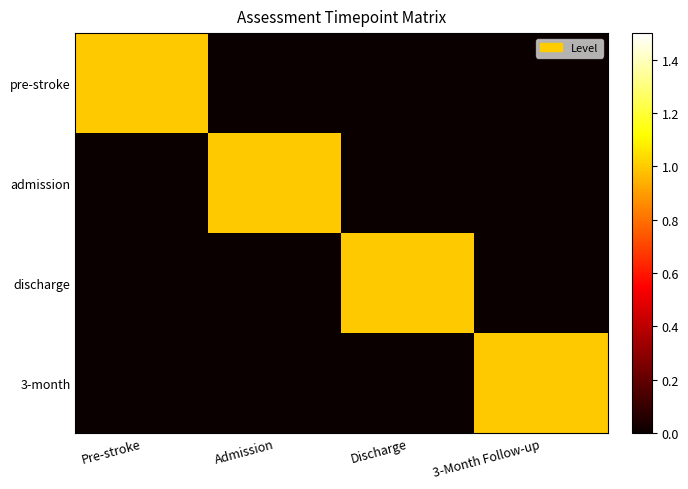

Which label corresponds to the smallest value in the chart?

Admission